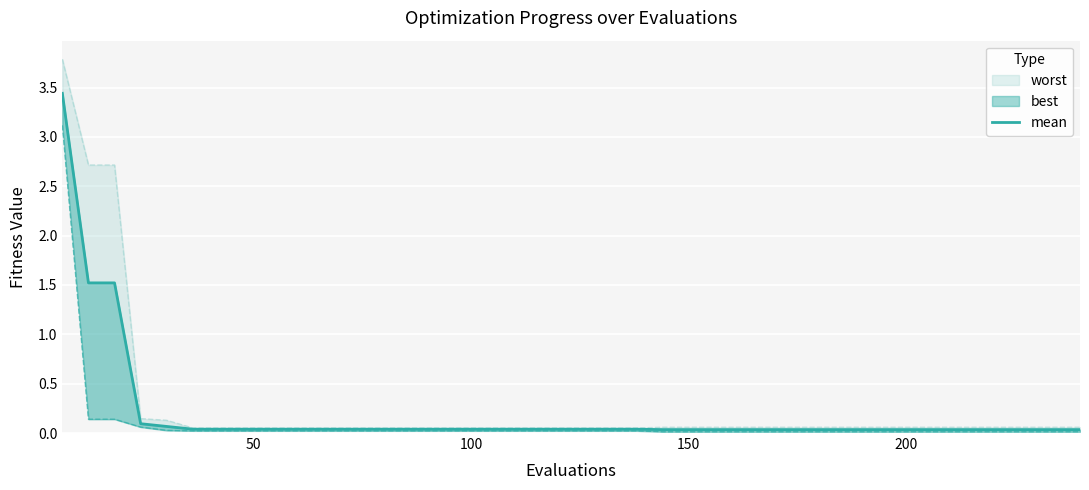

True or false: there are more than 1 points higher than both neighbors.

False